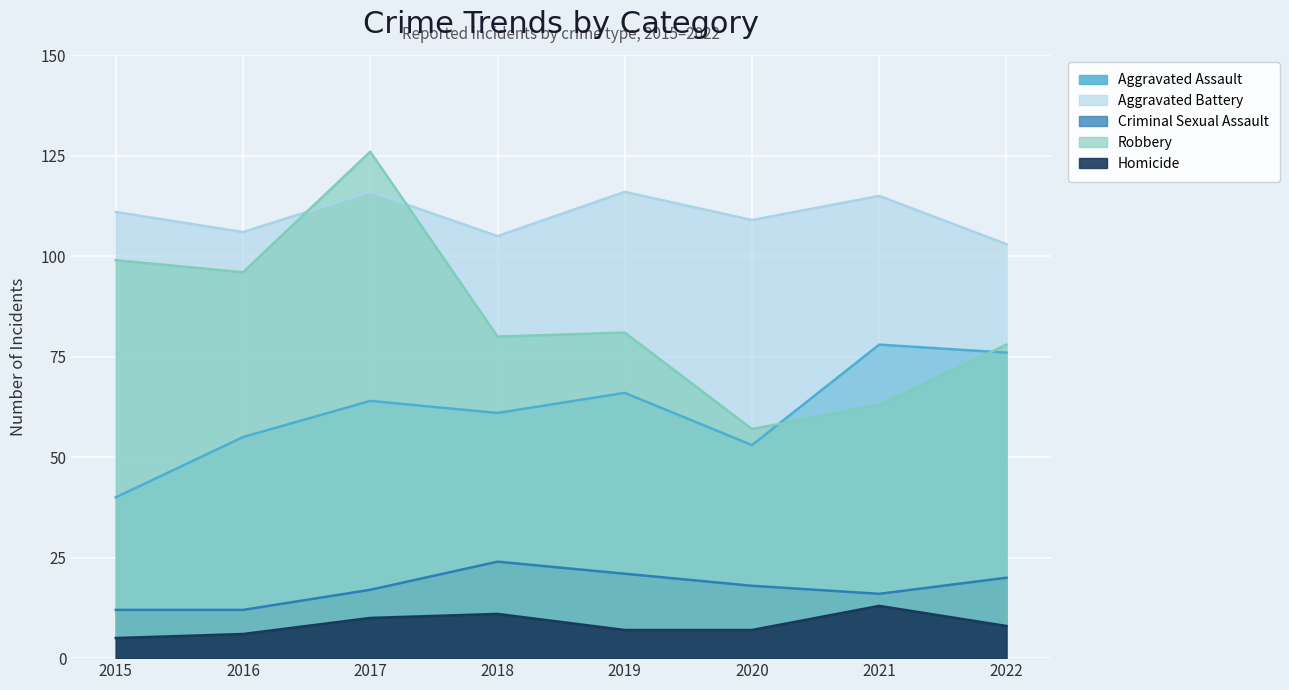

What is the value of the Homicide point at the 8th from the left?

8